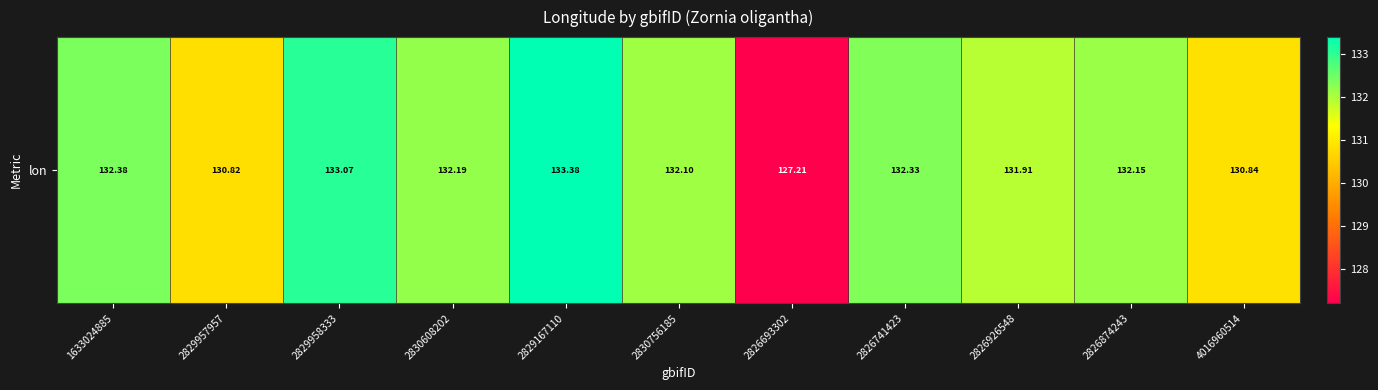

Between 4016960514 and 2826693302, which is larger?

4016960514